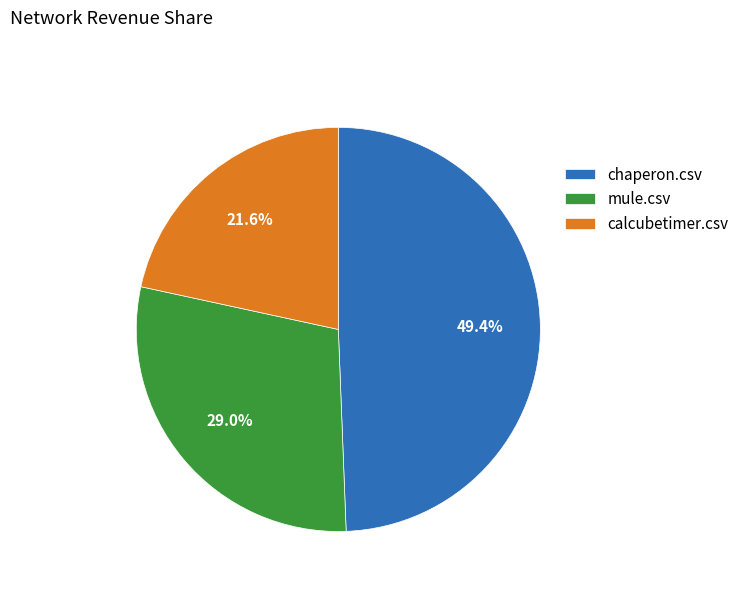

Approximately how many times larger is the value at calcubetimer.csv compared to chaperon.csv?

0.4